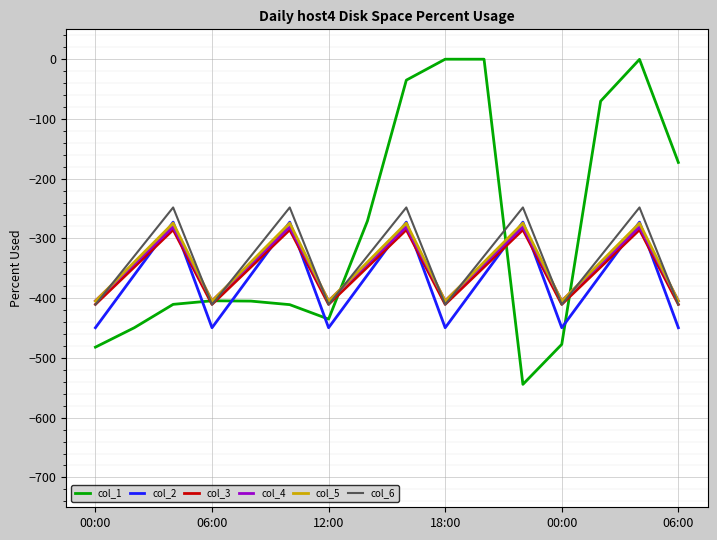

What is the maximum value for col_4?

-281.0